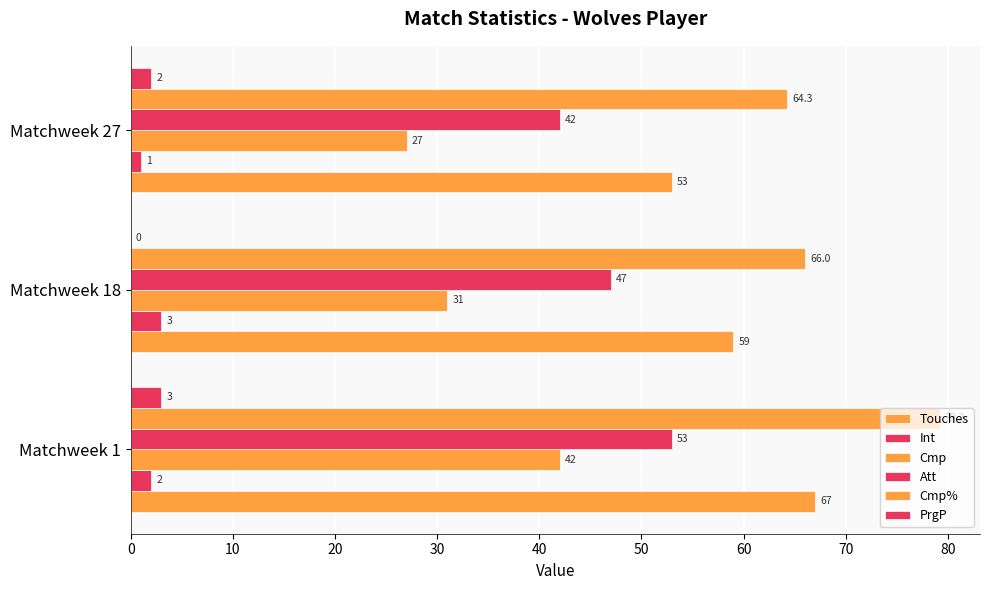

What is the value of the PrgP bar at the 1st from the left?

3.0